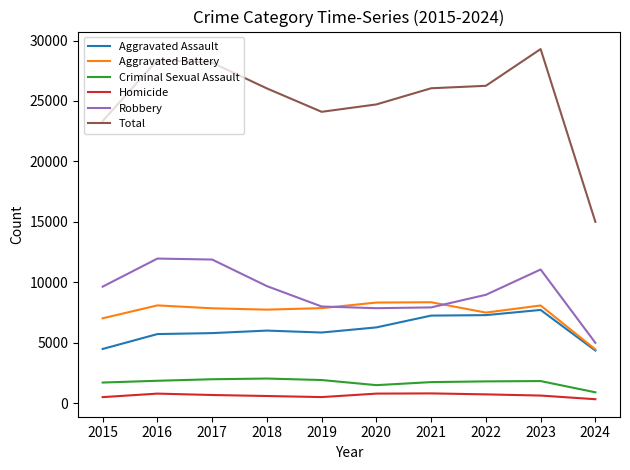

How many distinct data groups are displayed?

6